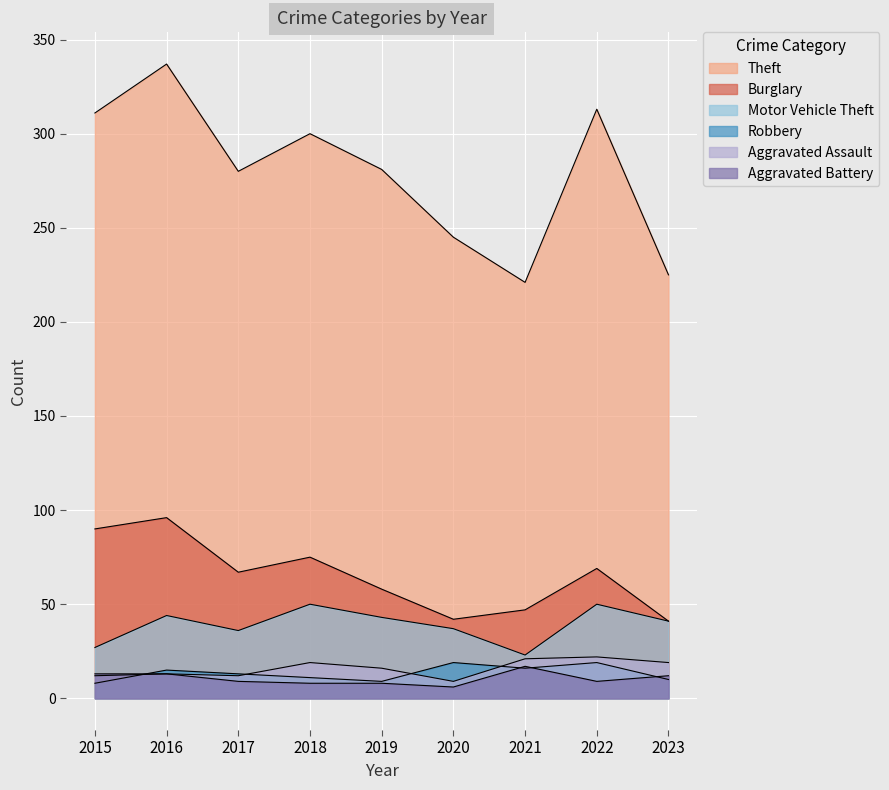

What is the total value across all series at 2015?

461